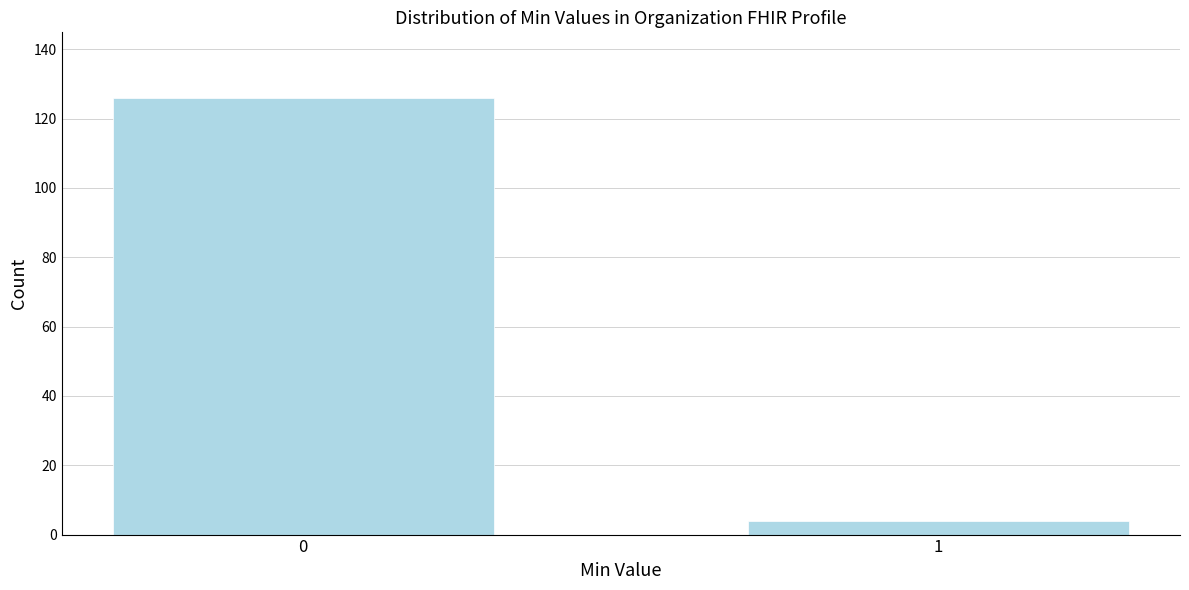

Reading left to right, transcribe all the data shown in this chart.

126	4